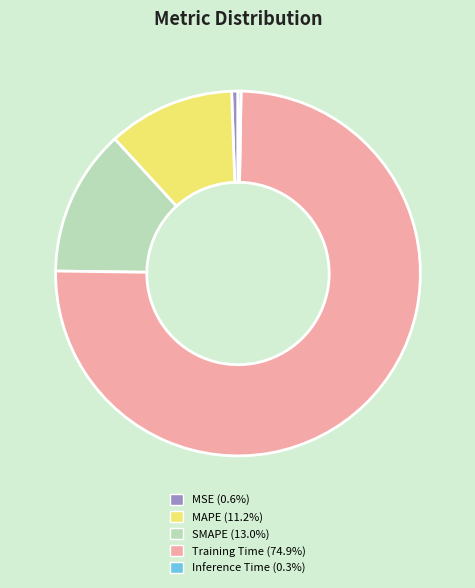

Do SMAPE and MAPE together represent more than half of the pie?

No